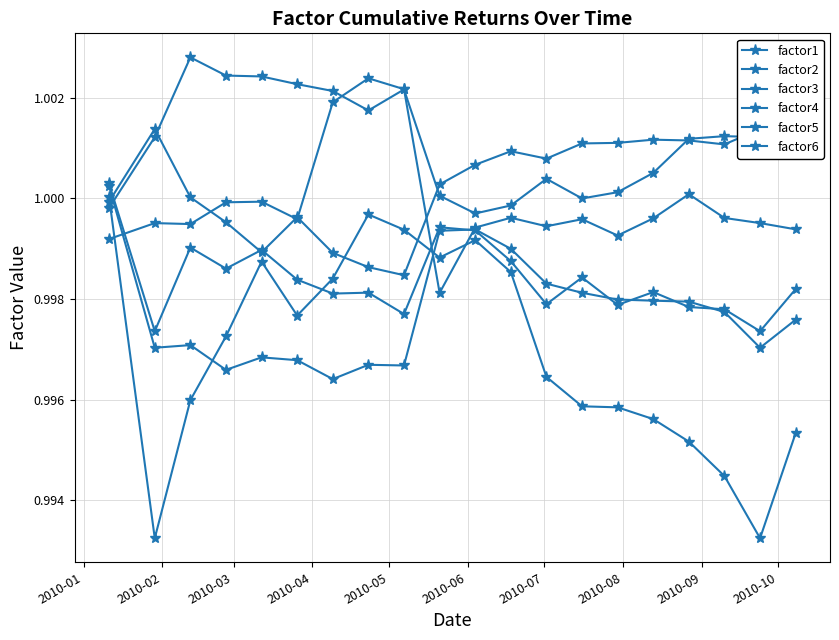

Does the chart have visible grid lines?

Yes